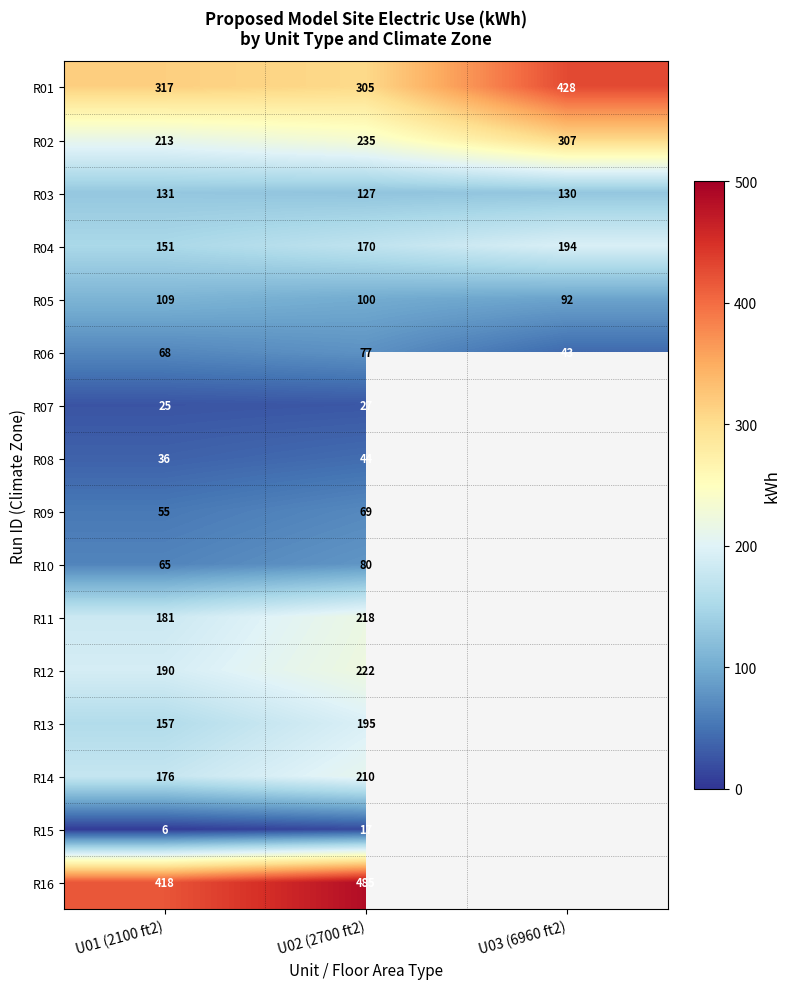

Is the value of R09 at U02 (2700 ft2) greater than the value of R11 at U01 (2100 ft2)?

No